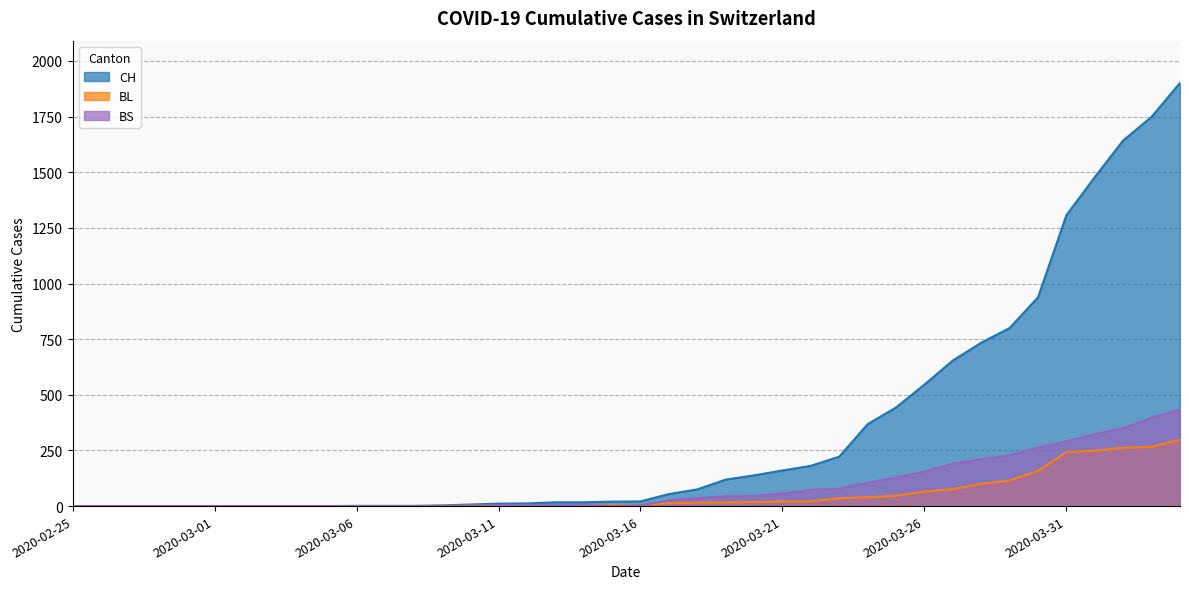

What is the label of the 13th point from the right?

2020-03-23